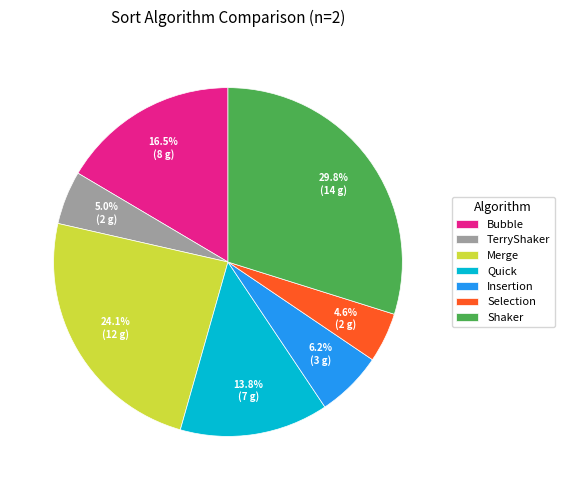

Combined, do Quick and Bubble account for over 50%?

No